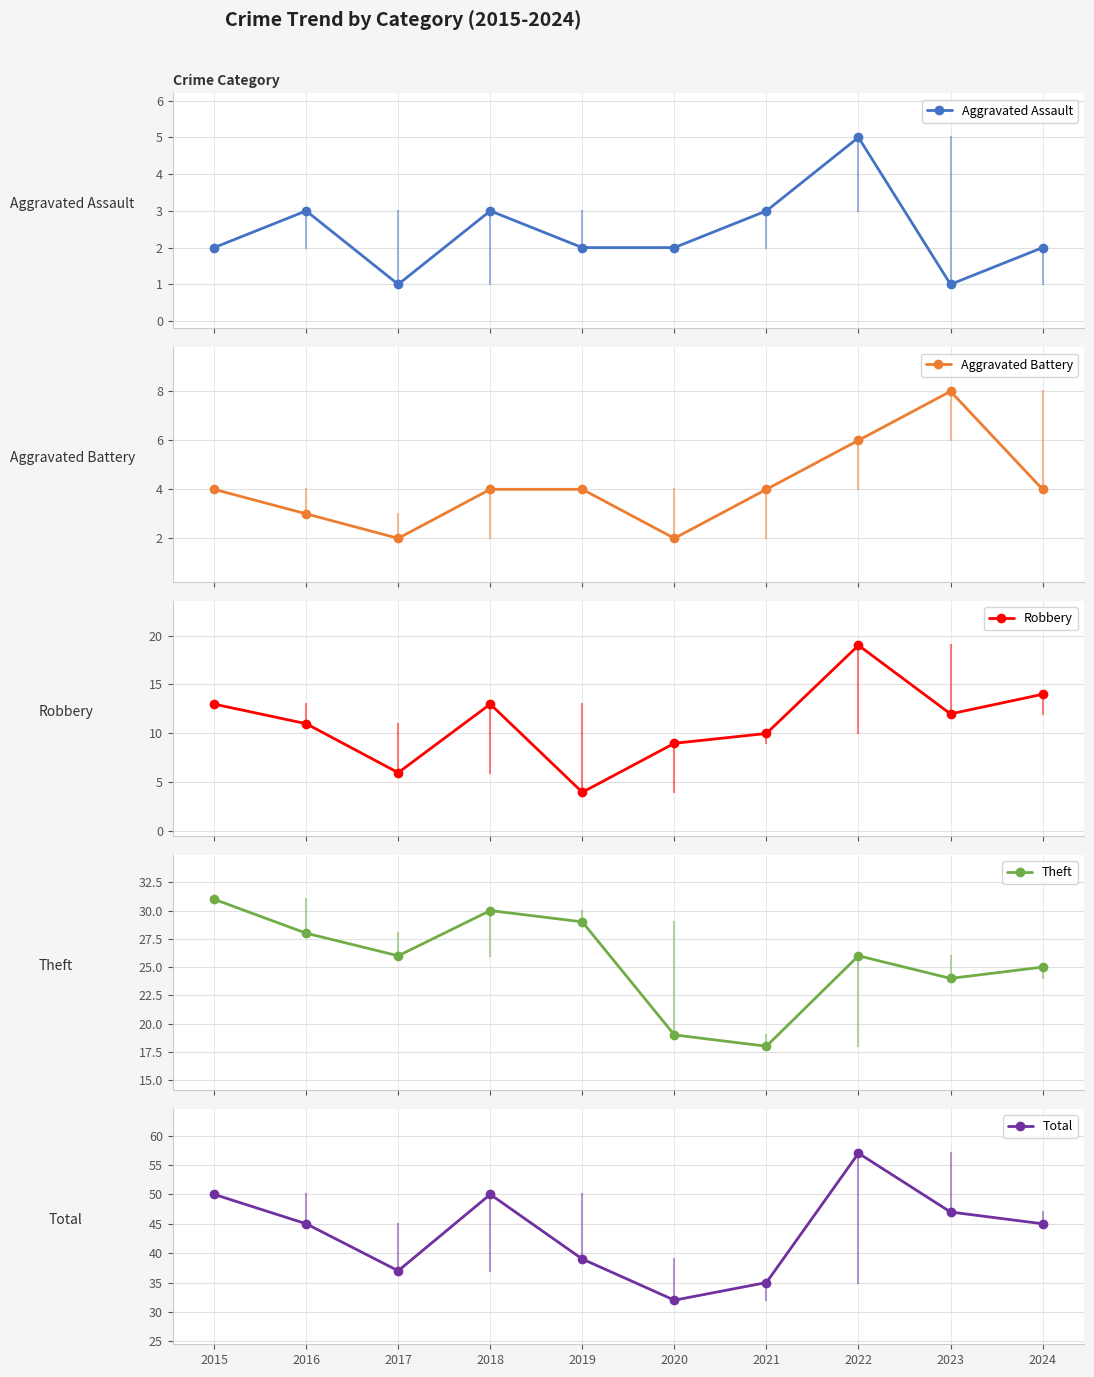

Is it true that Aggravated Assault equals 3 at 2021?

True